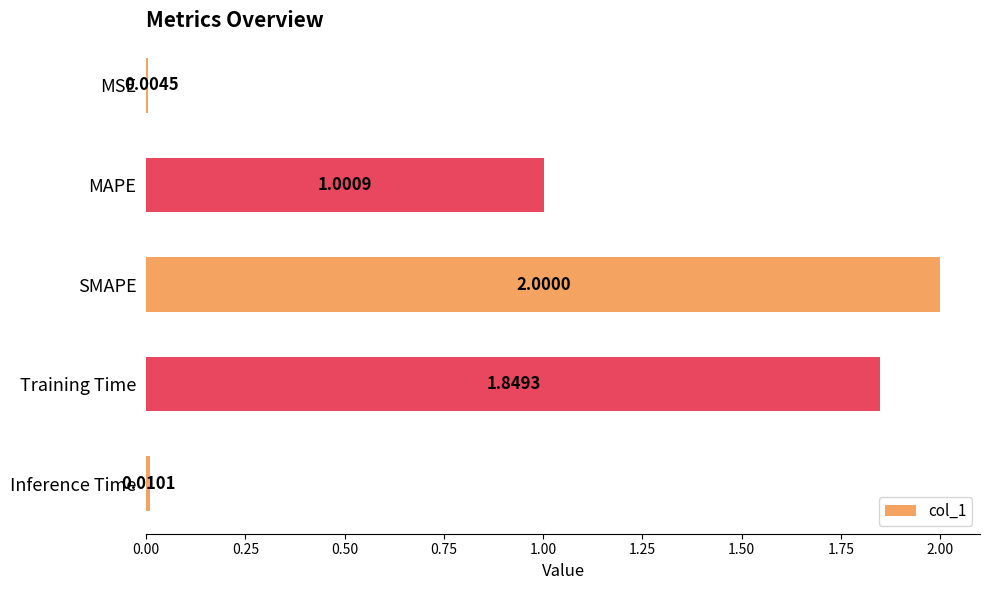

At which category does the chart reach its peak across all series?

SMAPE